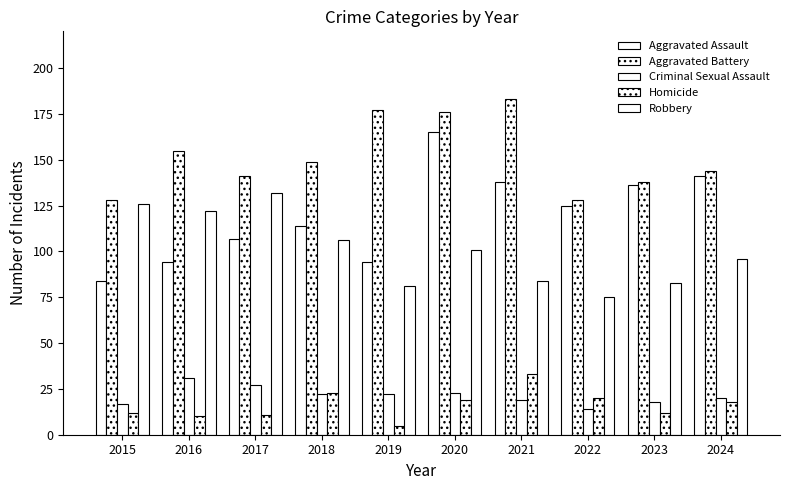

Between 2015 and 2020, which series saw the biggest shift?

Aggravated Assault